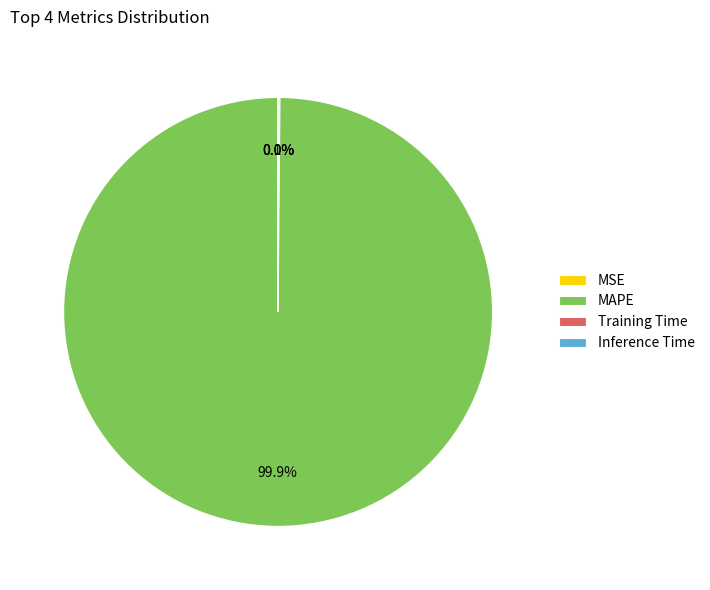

What percentage is NOT represented by MAPE?

0.1%